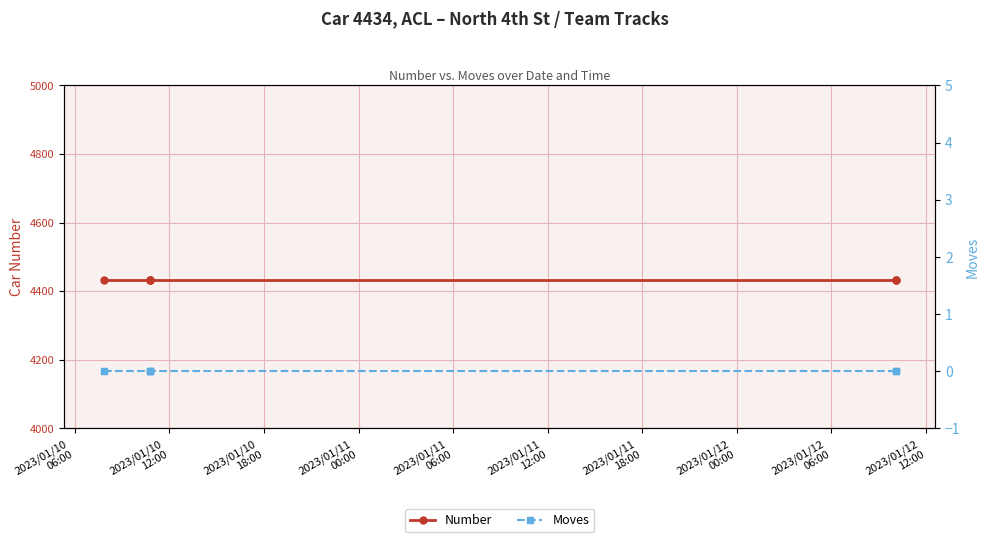

At 2023/01/11
06:00, list the series in order from largest to smallest.

Number, Moves